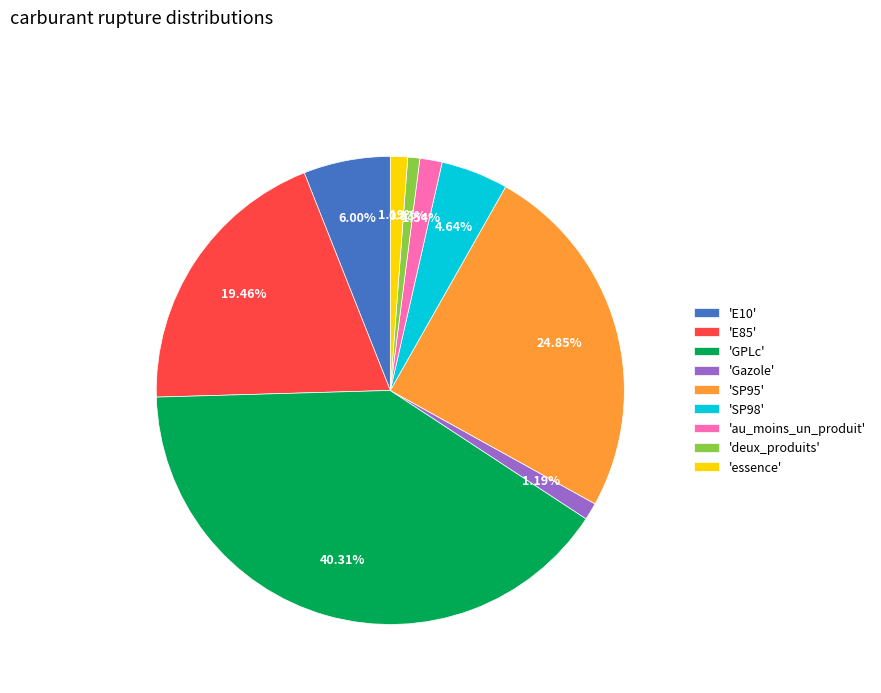

Do 'au_moins_un_produit' and 'SP98' together represent more than half of the pie?

No